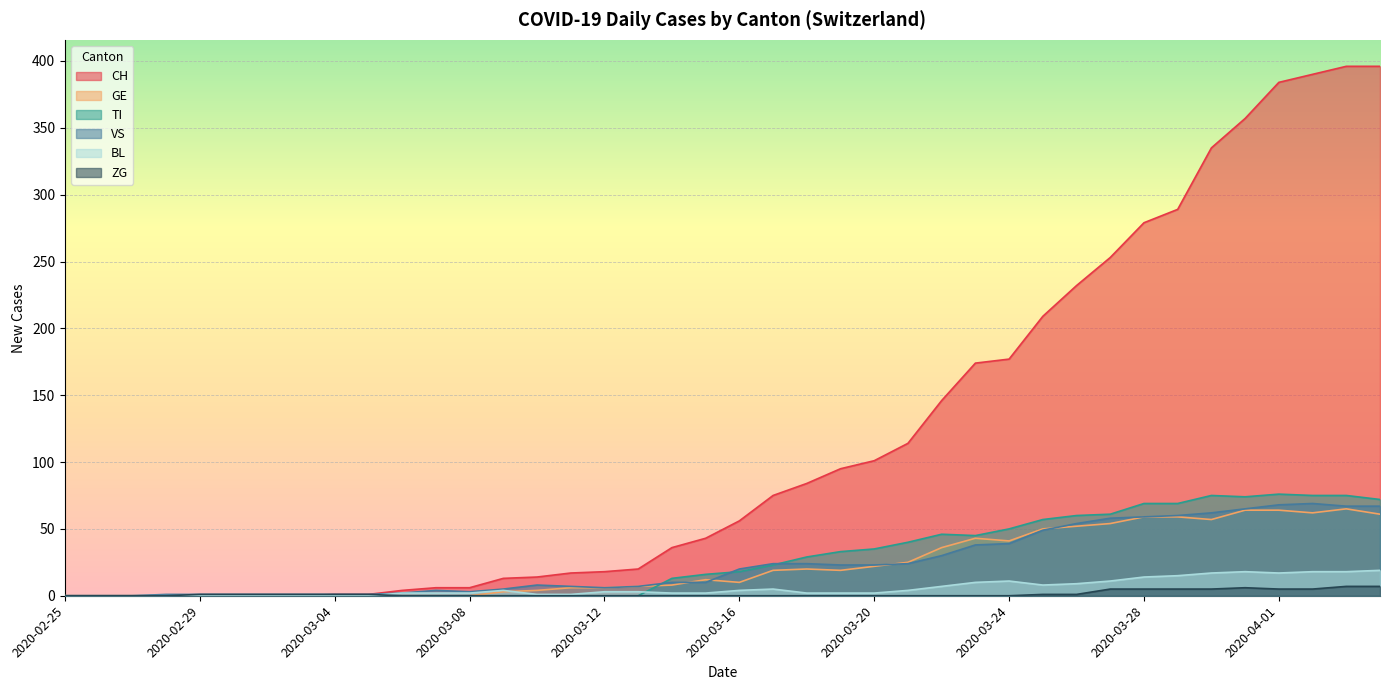

Reading left to right, what are all the values shown in this chart?

CH: 0	0	0	0	0	0	0	0	1	1	4	6	6	13	14	17	18	20	36	43	56	75	84	95	101	114	146	174	177	209	232	253	279	289	335	357	384	390	396	396
GE: 0	0	0	0	0	0	0	0	0	0	0	0	0	3	4	6	6	7	8	12	10	19	20	19	22	25	36	43	41	50	52	54	59	59	57	64	64	62	65	61
TI: 0	0	0	0	0	0	0	0	0	0	0	0	0	0	0	0	0	0	13	16	18	23	29	33	35	40	46	45	50	57	60	61	69	69	75	74	76	75	75	72
VS: 0	0	0	1	1	1	1	1	1	1	2	4	3	5	8	7	6	7	10	10	20	24	24	23	23	24	30	38	39	49	54	58	59	60	62	65	68	69	67	67
BL: 0	0	0	0	0	0	0	0	0	0	2	2	2	4	1	1	3	3	2	2	4	5	2	2	2	4	7	10	11	8	9	11	14	15	17	18	17	18	18	19
ZG: 0	0	0	0	1	1	1	1	1	1	0	0	0	0	0	0	0	0	0	0	0	0	0	0	0	0	0	0	0	1	1	5	5	5	5	6	5	5	7	7